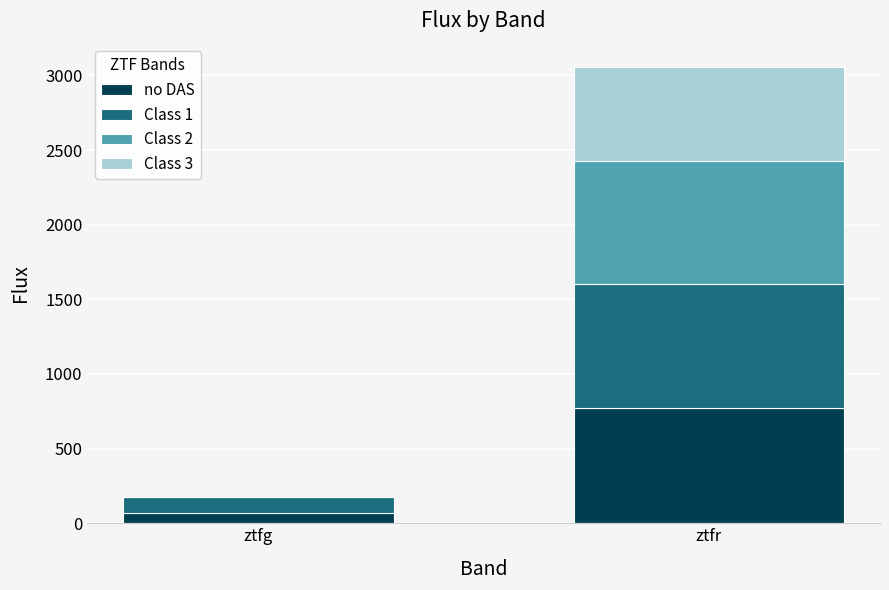

Are the bars grouped side by side (vs. stacked)?

No